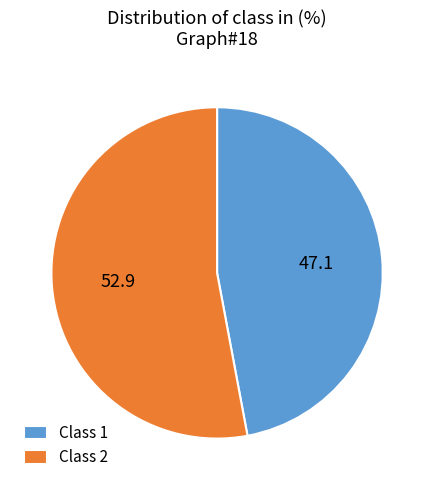

How many slices are in this pie chart?

2